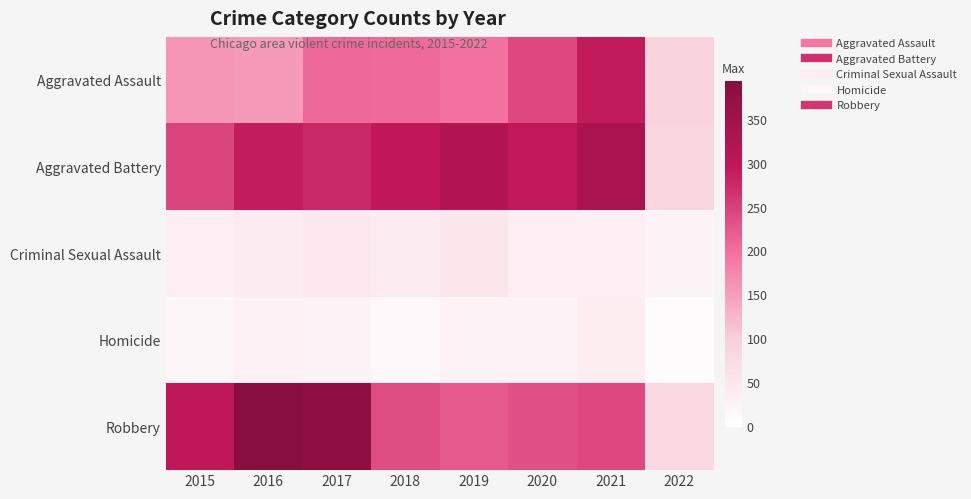

Reading left to right, transcribe all the data shown in this chart.

Aggravated Assault: 2015=160	2016=154	2017=207	2018=206	2019=197	2020=242	2021=292	2022=92
Aggravated Battery: 2015=246	2016=288	2017=277	2018=297	2019=321	2020=294	2021=336	2022=86
Criminal Sexual Assault: 2015=34	2016=43	2017=47	2018=40	2019=51	2020=35	2021=33	2022=22
Homicide: 2015=17	2016=29	2017=24	2018=15	2019=27	2020=24	2021=37	2022=8
Robbery: 2015=297	2016=394	2017=381	2018=237	2019=224	2020=233	2021=243	2022=80